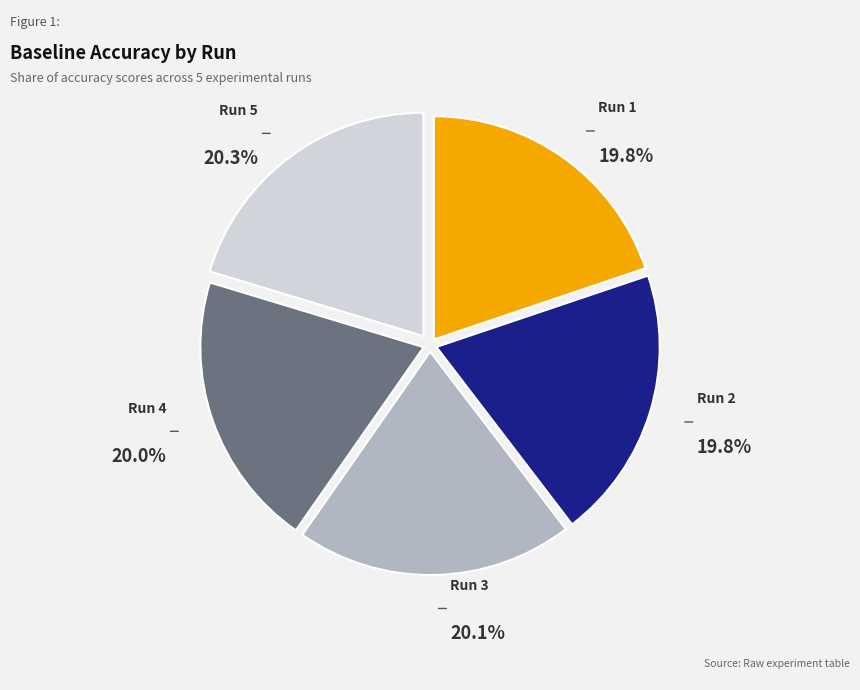

Is there any slice that represents more than half of the pie?

No